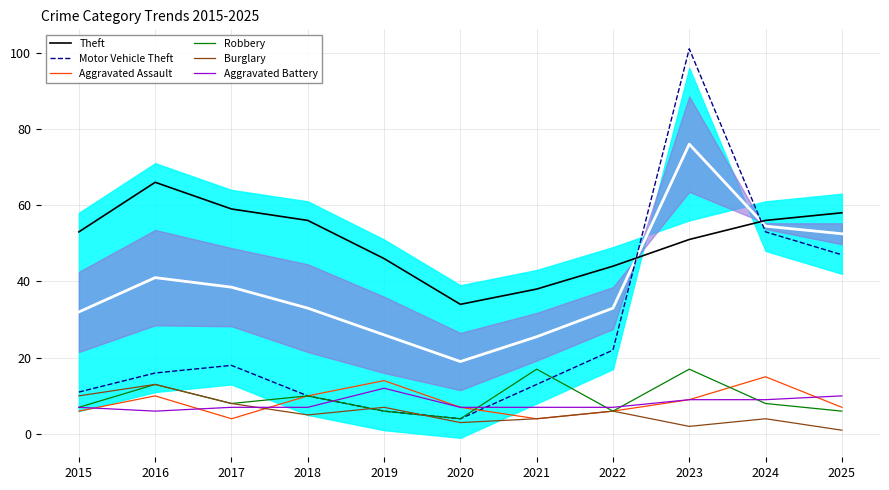

At which label is Robbery closest to 10?

2018